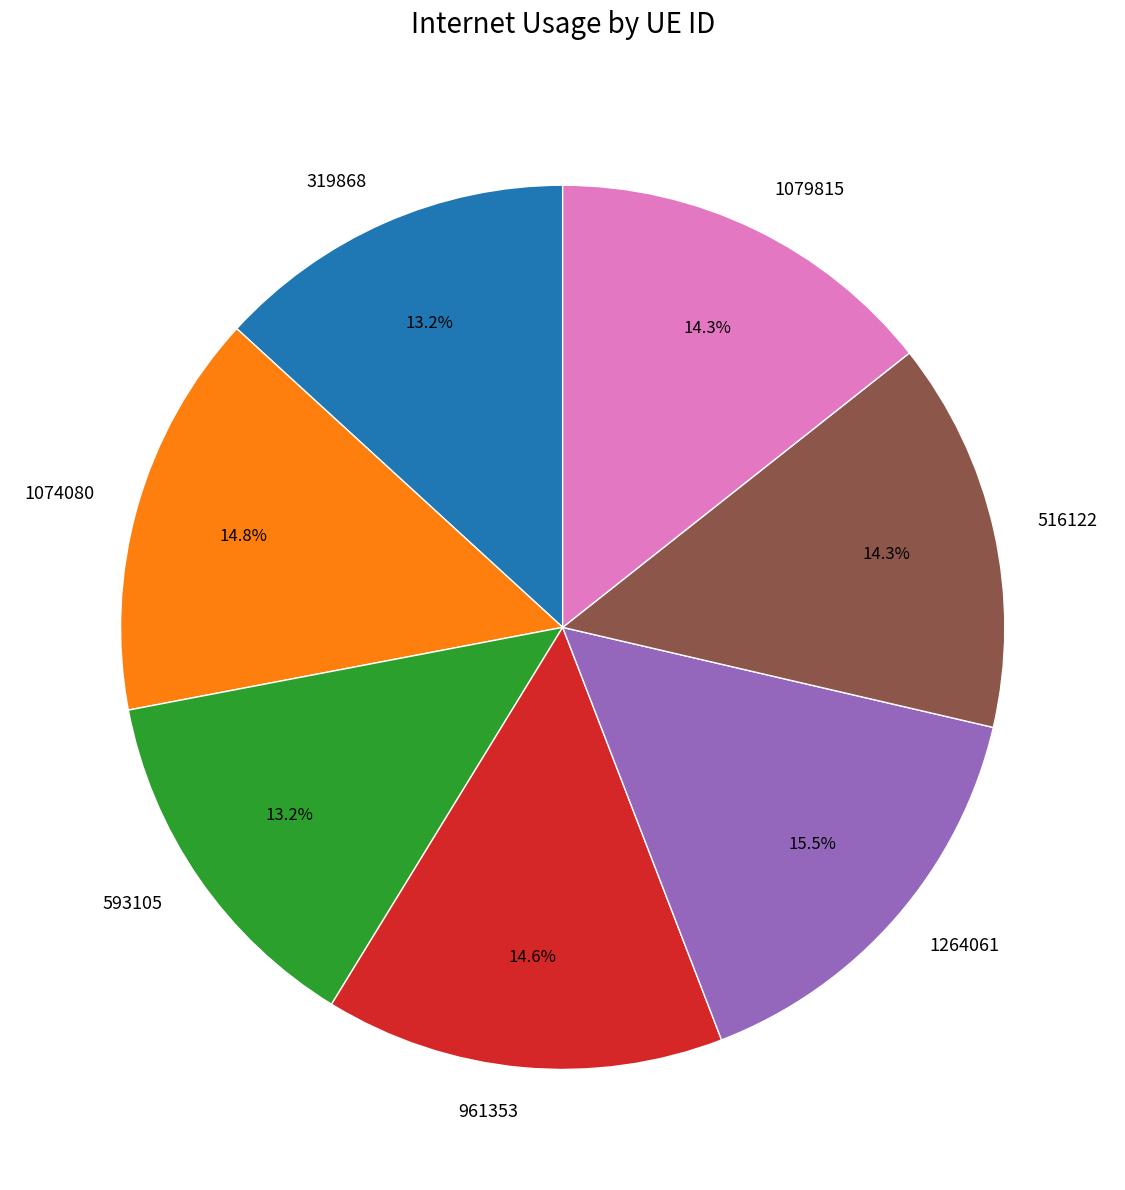

Do 1074080 and 961353 together represent more than half of the pie?

No